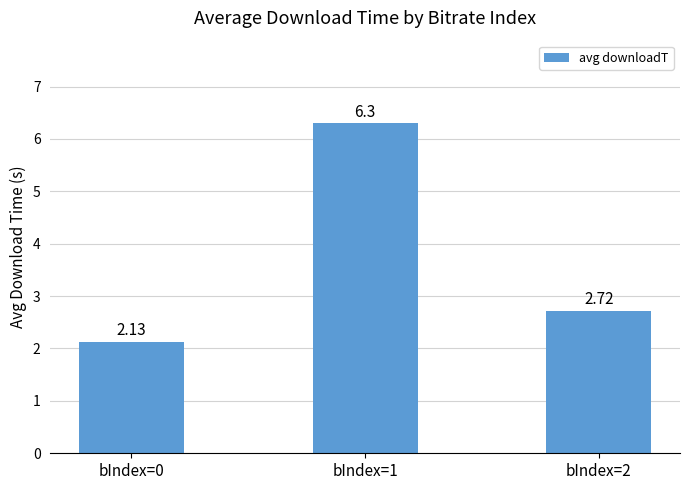

What is the sum of the values at bIndex=1 and bIndex=0?

8.4